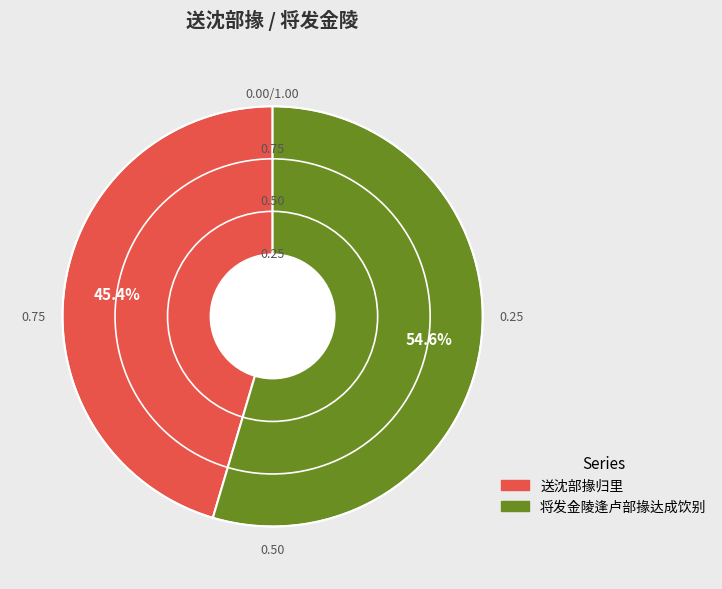

Is the sum of 送沈部掾归里 and 将发金陵逢卢部掾达成饮别 greater than half?

Yes